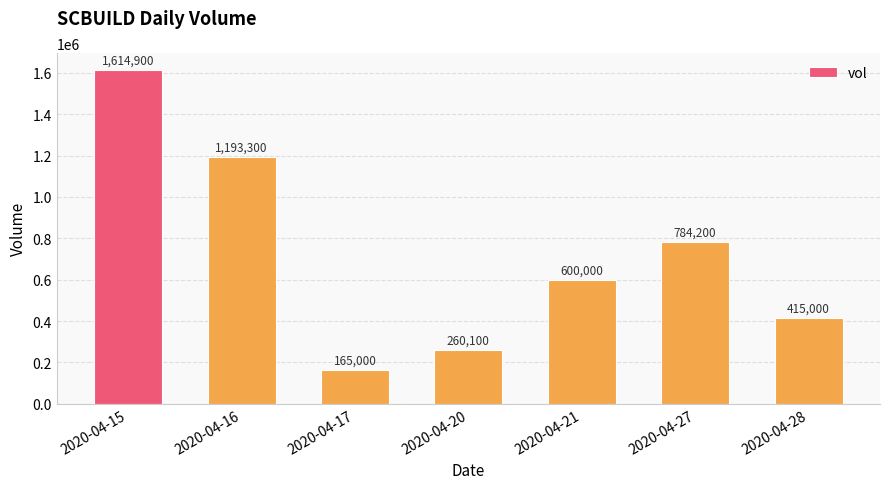

What is the sum of all values?

5032500